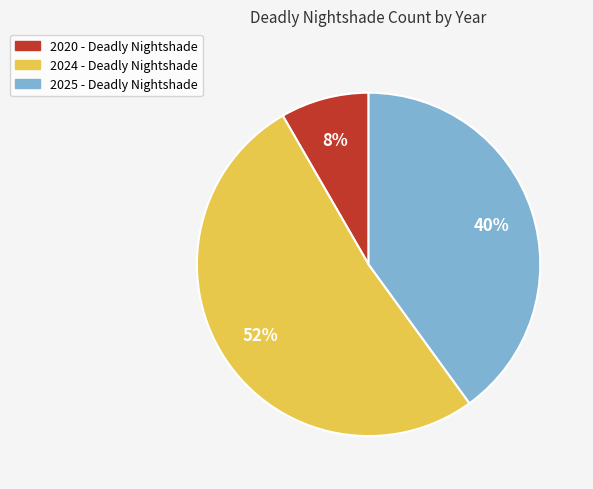

Does 2020 - Deadly Nightshade represent more than half of the total?

No